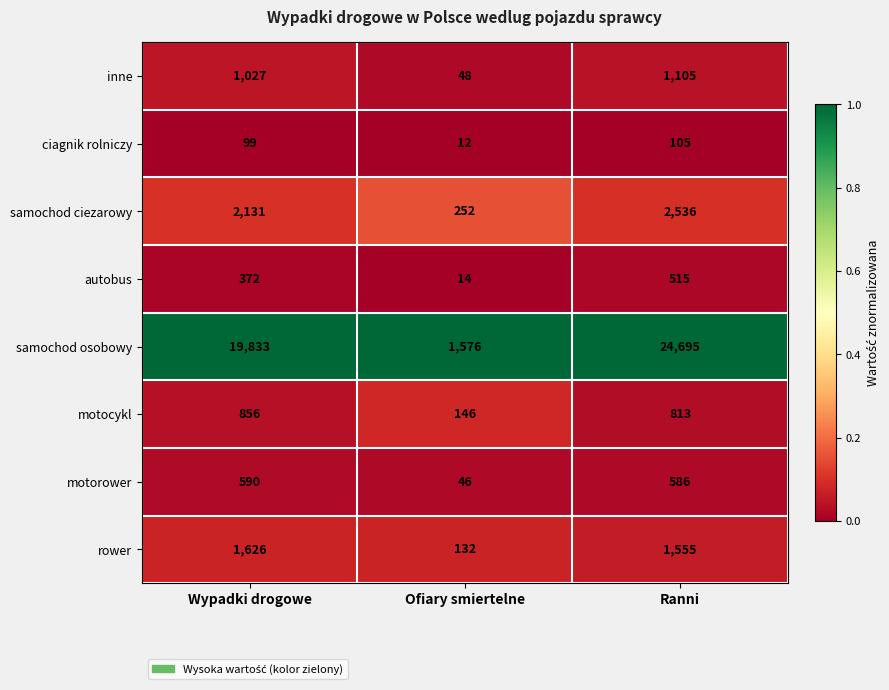

How many distinct data groups are displayed?

8